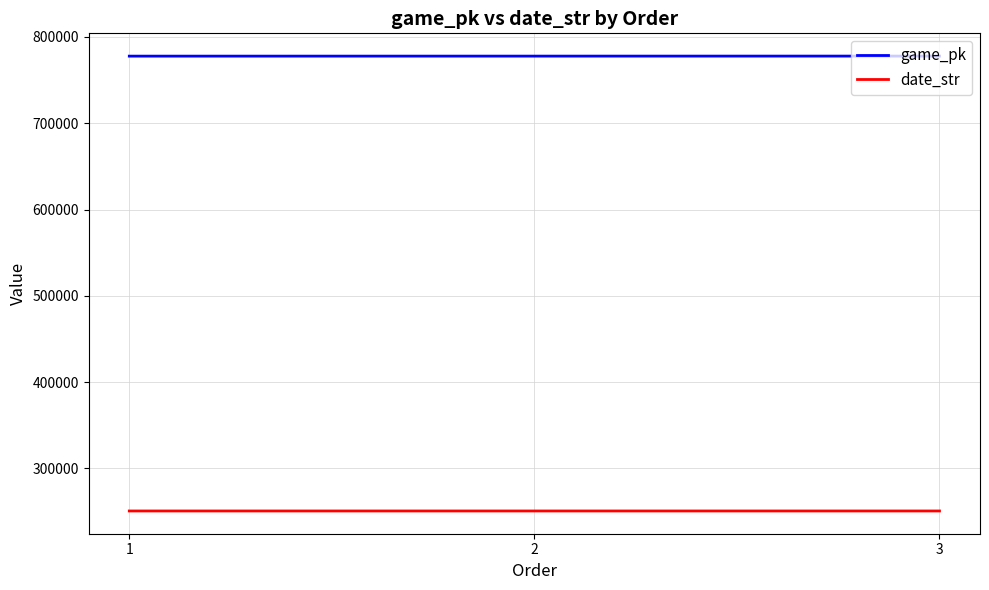

What is the maximum value shown in the chart?

777876